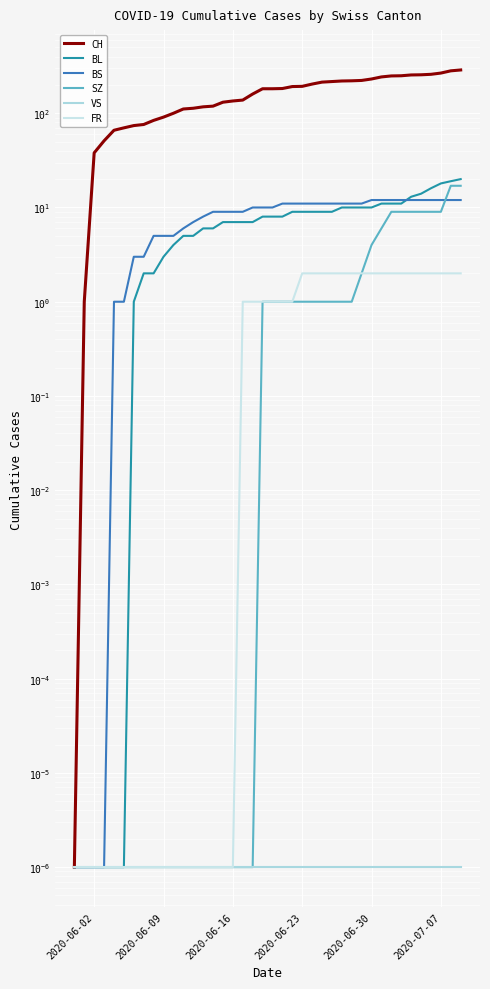

True or false: BS and FR cross at least once.

False